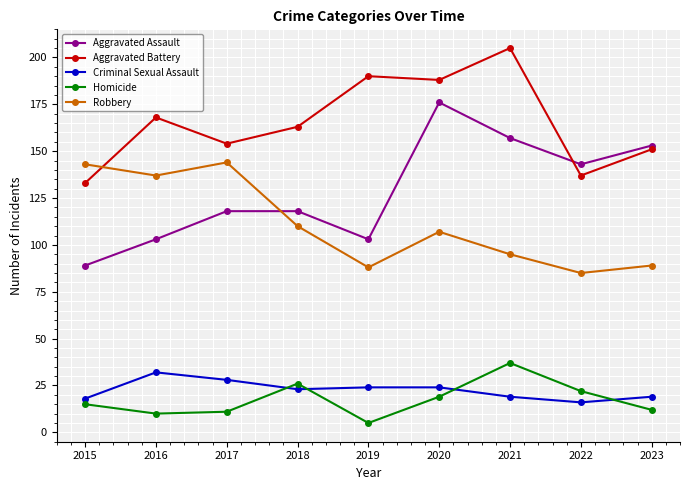

What are all the series names shown in the legend?

Aggravated Assault, Aggravated Battery, Criminal Sexual Assault, Homicide, Robbery